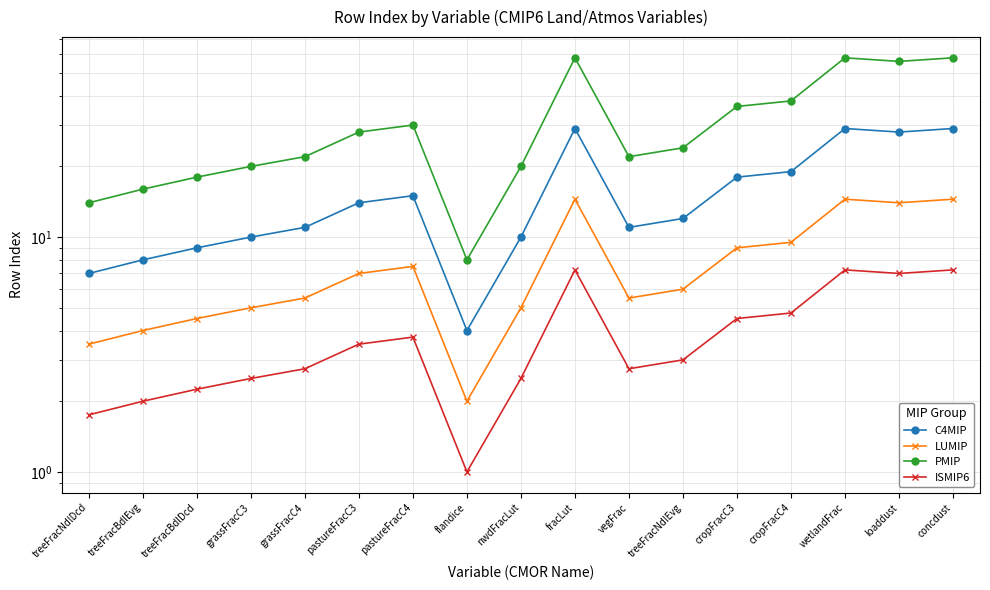

What is the label of the 16th point from the left?

loaddust